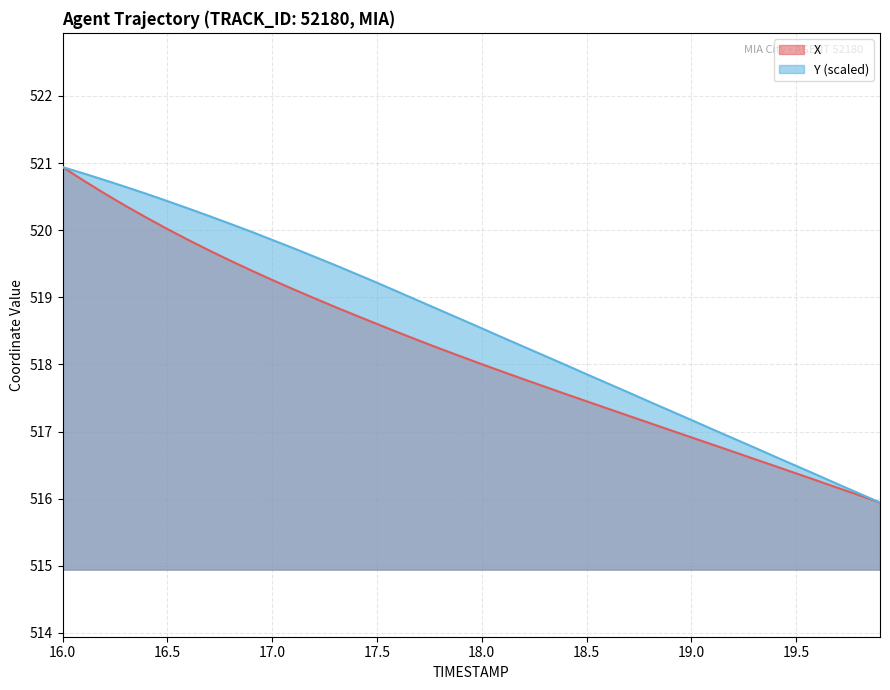

What is the maximum value shown in the chart?

520.9